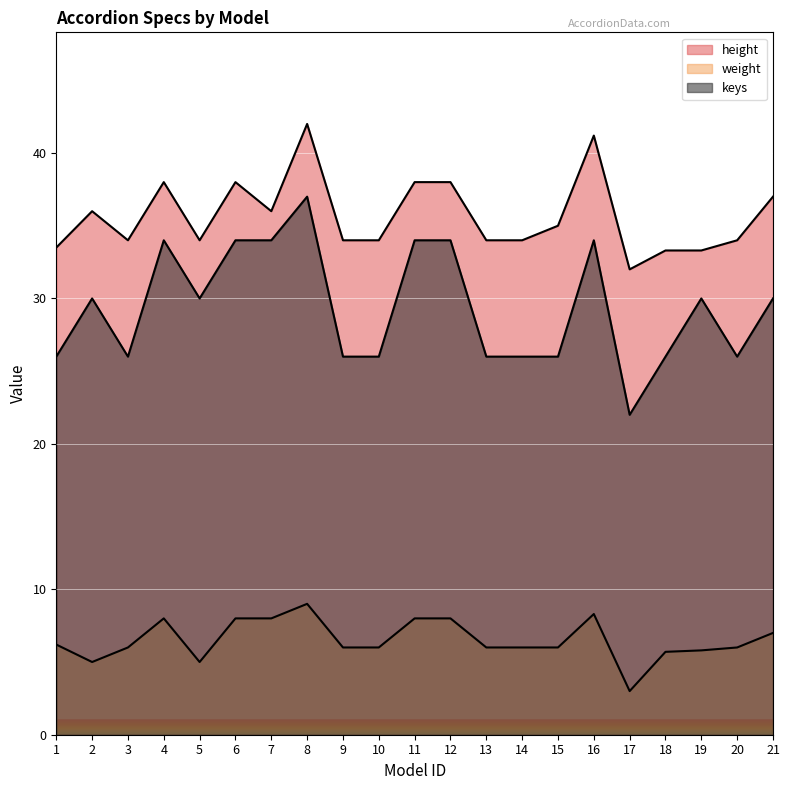

Reading left to right, extract all data points from this chart.

height: 33.5	36.0	34.0	38.0	34.0	38.0	36.0	42.0	34.0	34.0	38.0	38.0	34.0	34.0	35.0	41.2	32.0	33.3	33.3	34.0	37.0
weight: 6.2	5.0	6.0	8.0	5.0	8.0	8.0	9.0	6.0	6.0	8.0	8.0	6.0	6.0	6.0	8.3	3.0	5.7	5.8	6.0	7.0
keys: 26.0	30.0	26.0	34.0	30.0	34.0	34.0	37.0	26.0	26.0	34.0	34.0	26.0	26.0	26.0	34.0	22.0	26.0	30.0	26.0	30.0